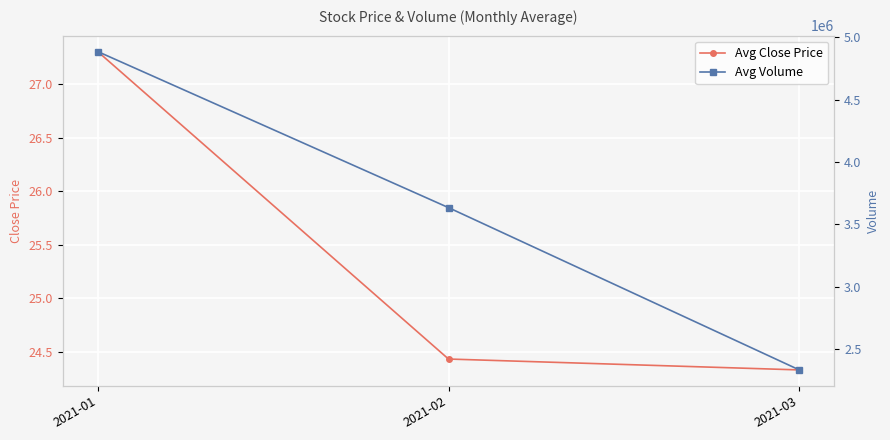

What is the difference between the maximum and minimum values in the Avg Volume series?

2550254.0